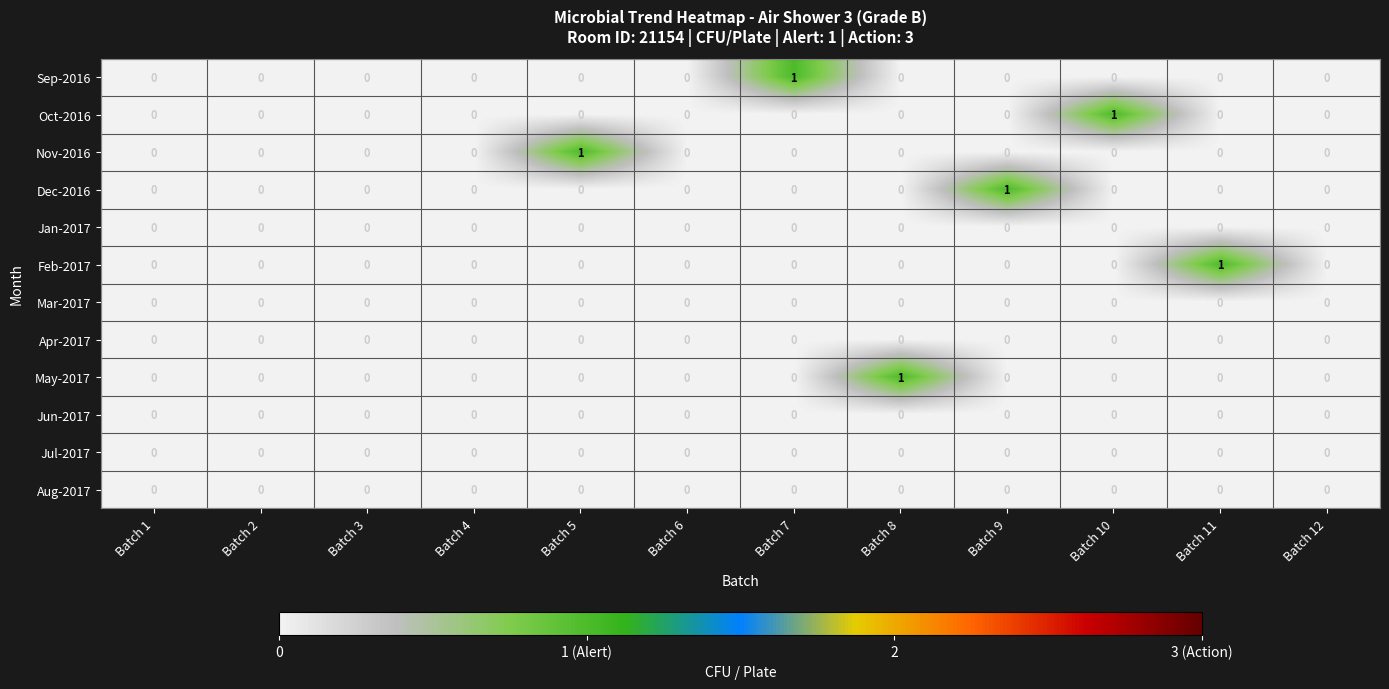

True or false: Jun-2017 has a value of 0 at Batch 9.

True